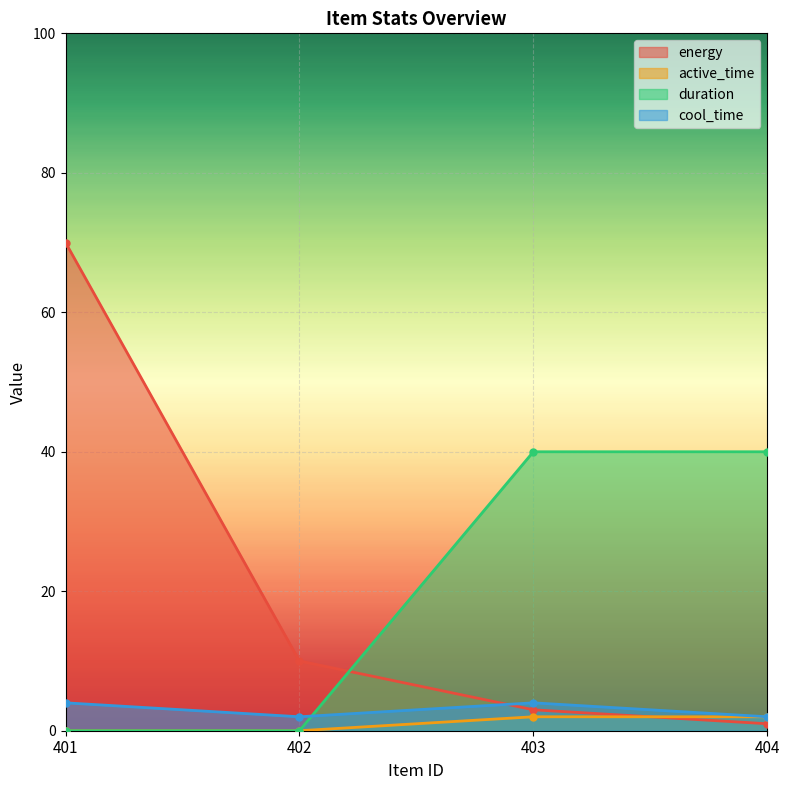

True or false: energy has a value of 0 at 404.

False